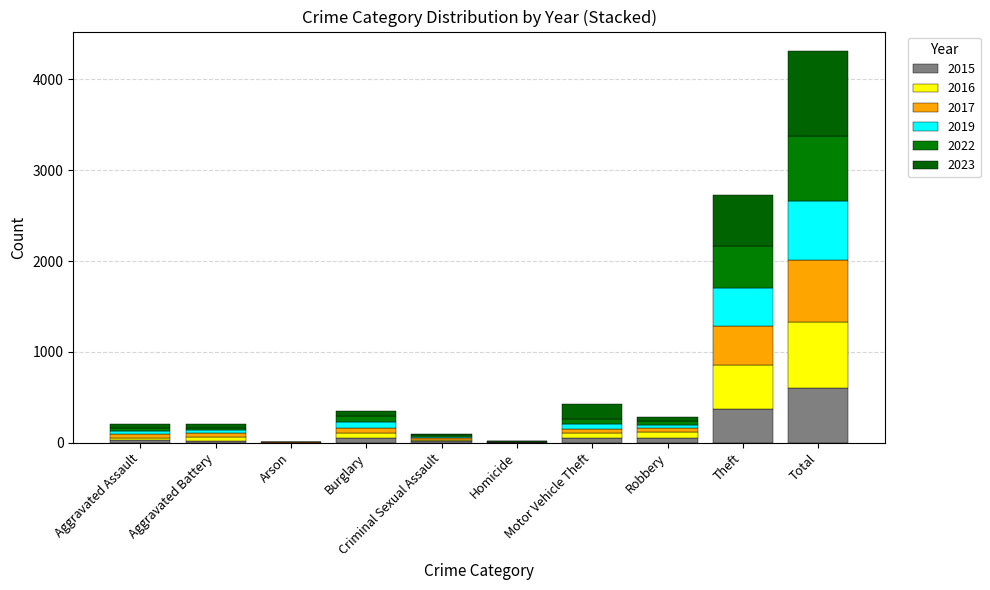

How many data points does each series have?

10